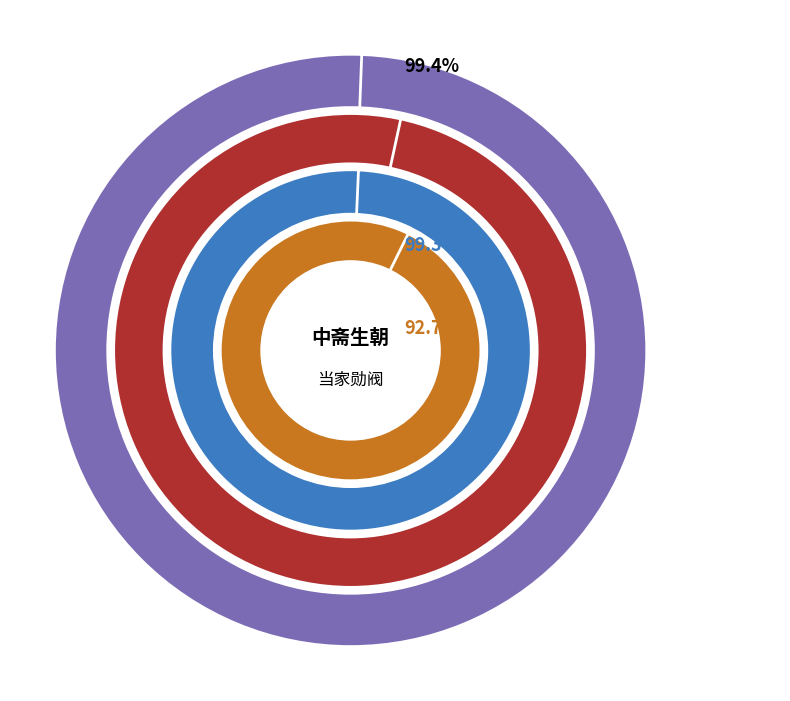

Which category has the biggest portion of the pie?

中斋生朝